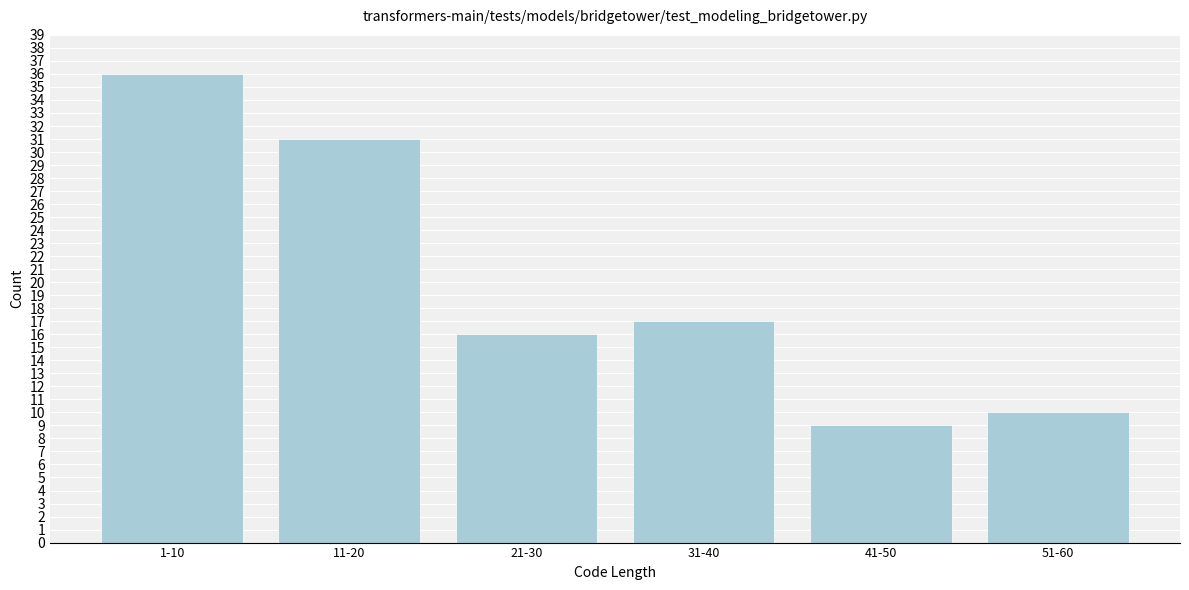

Reading left to right, transcribe all the data shown in this chart.

36	31	16	17	9	10